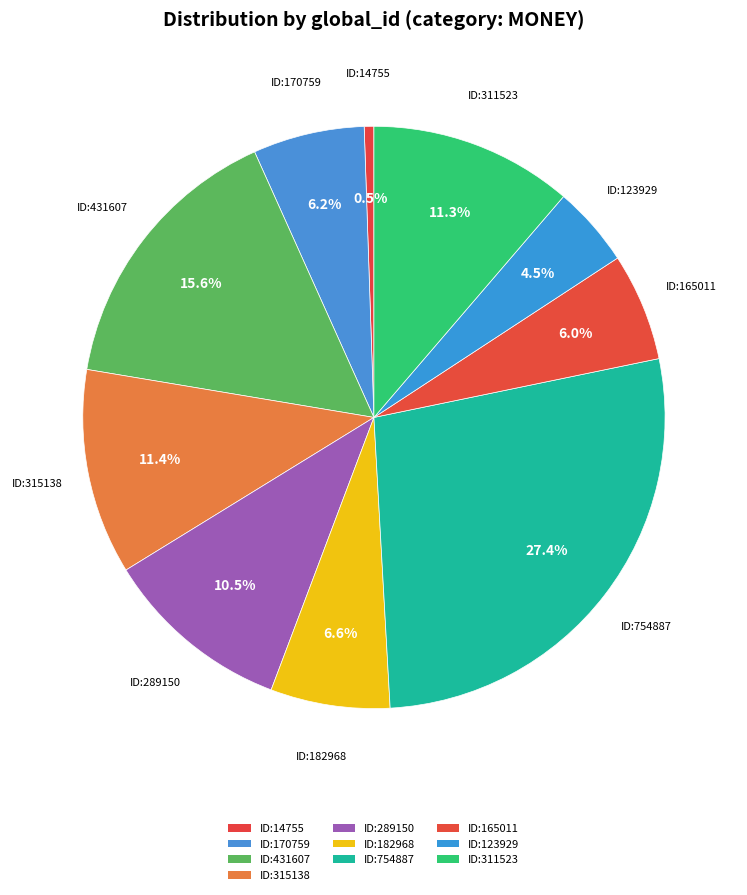

How many segments does this pie chart have?

10